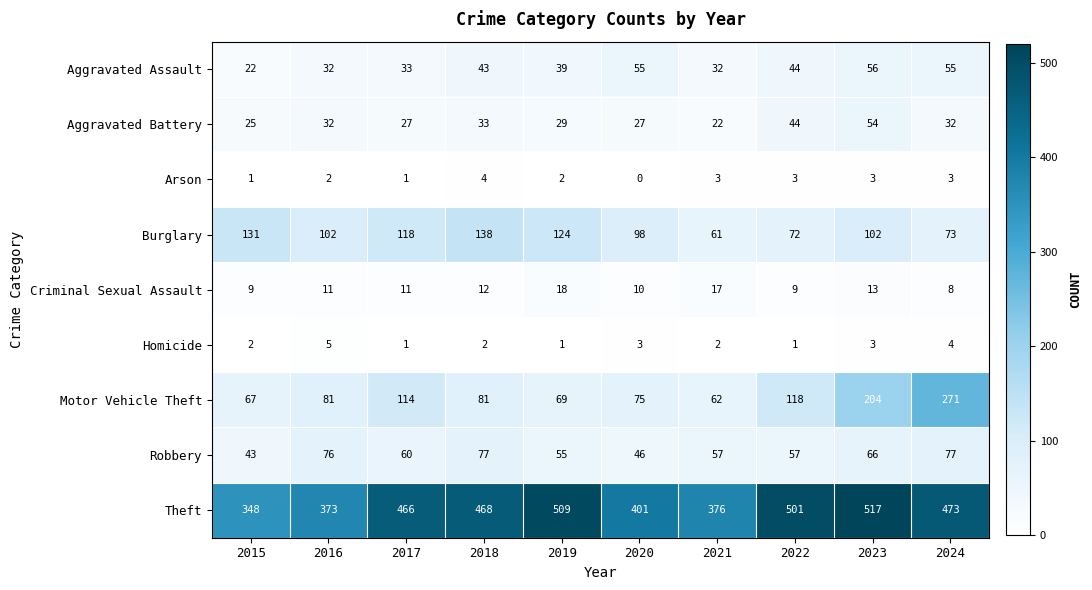

Where is Robbery nearest to the value 60?

2017